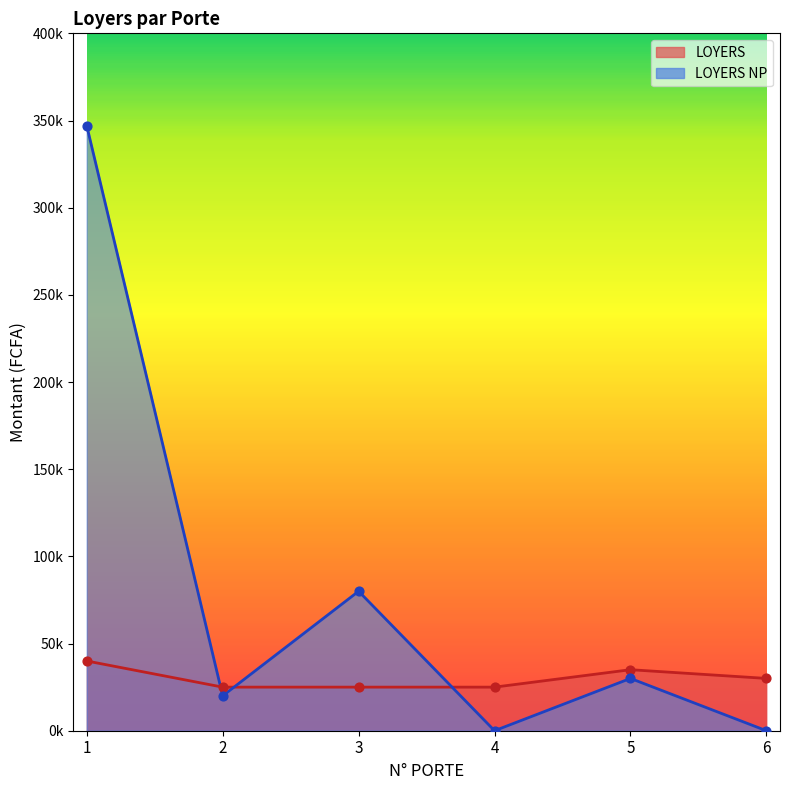

Which series contains the lowest Y value?

LOYERS NP